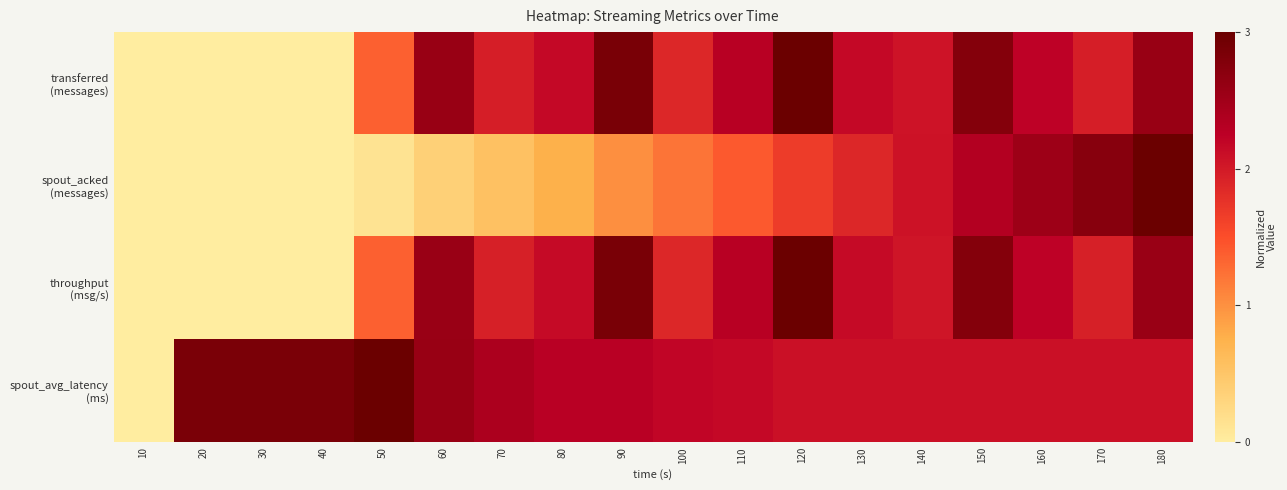

What is the total value across all series at 60?

8.1